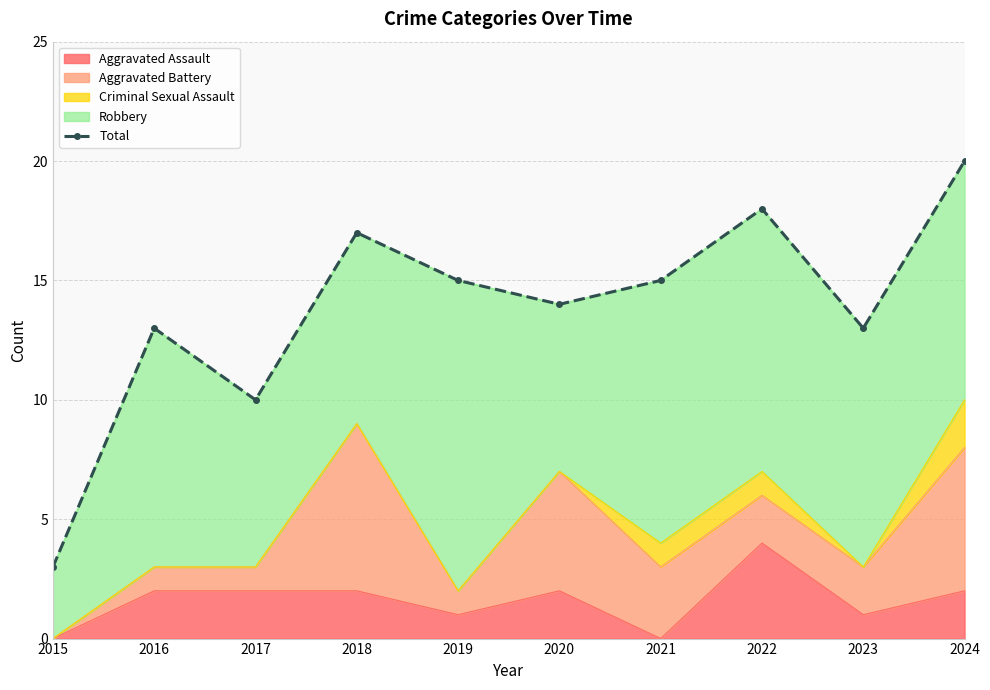

What is the value of the 9th point from the left?

13